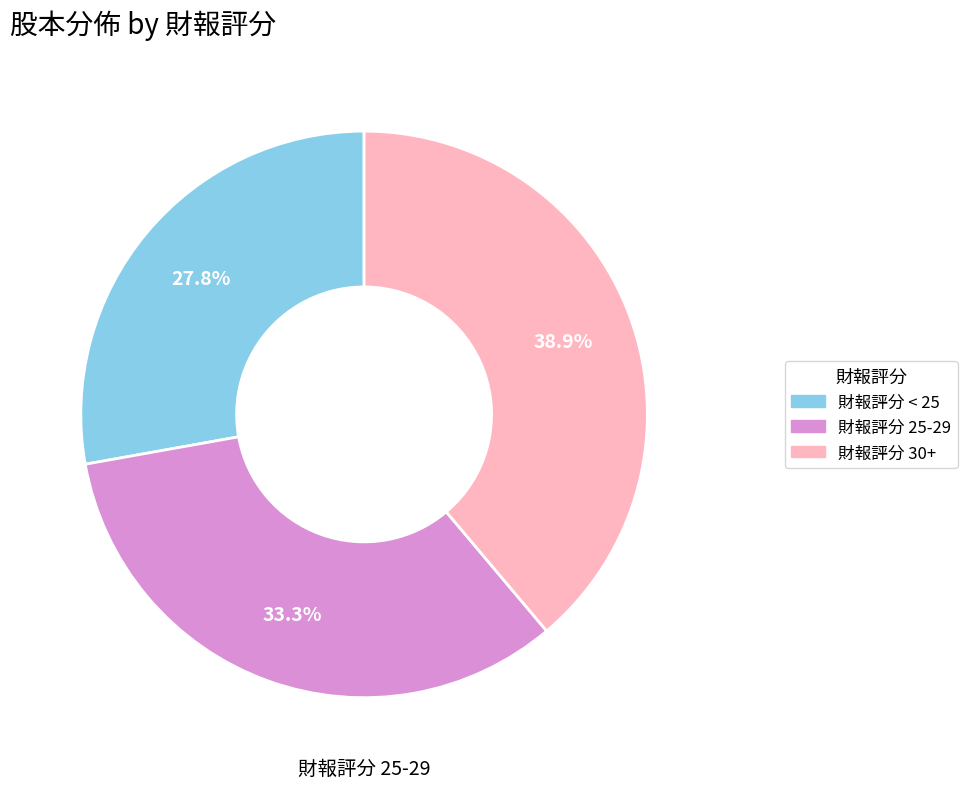

Does any single category account for the majority?

No